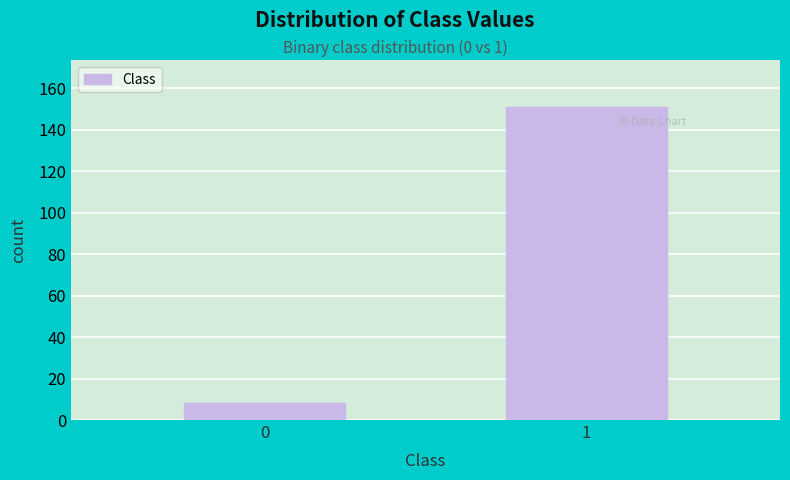

Reading left to right, what are all the values shown in this chart?

0=8	1=151